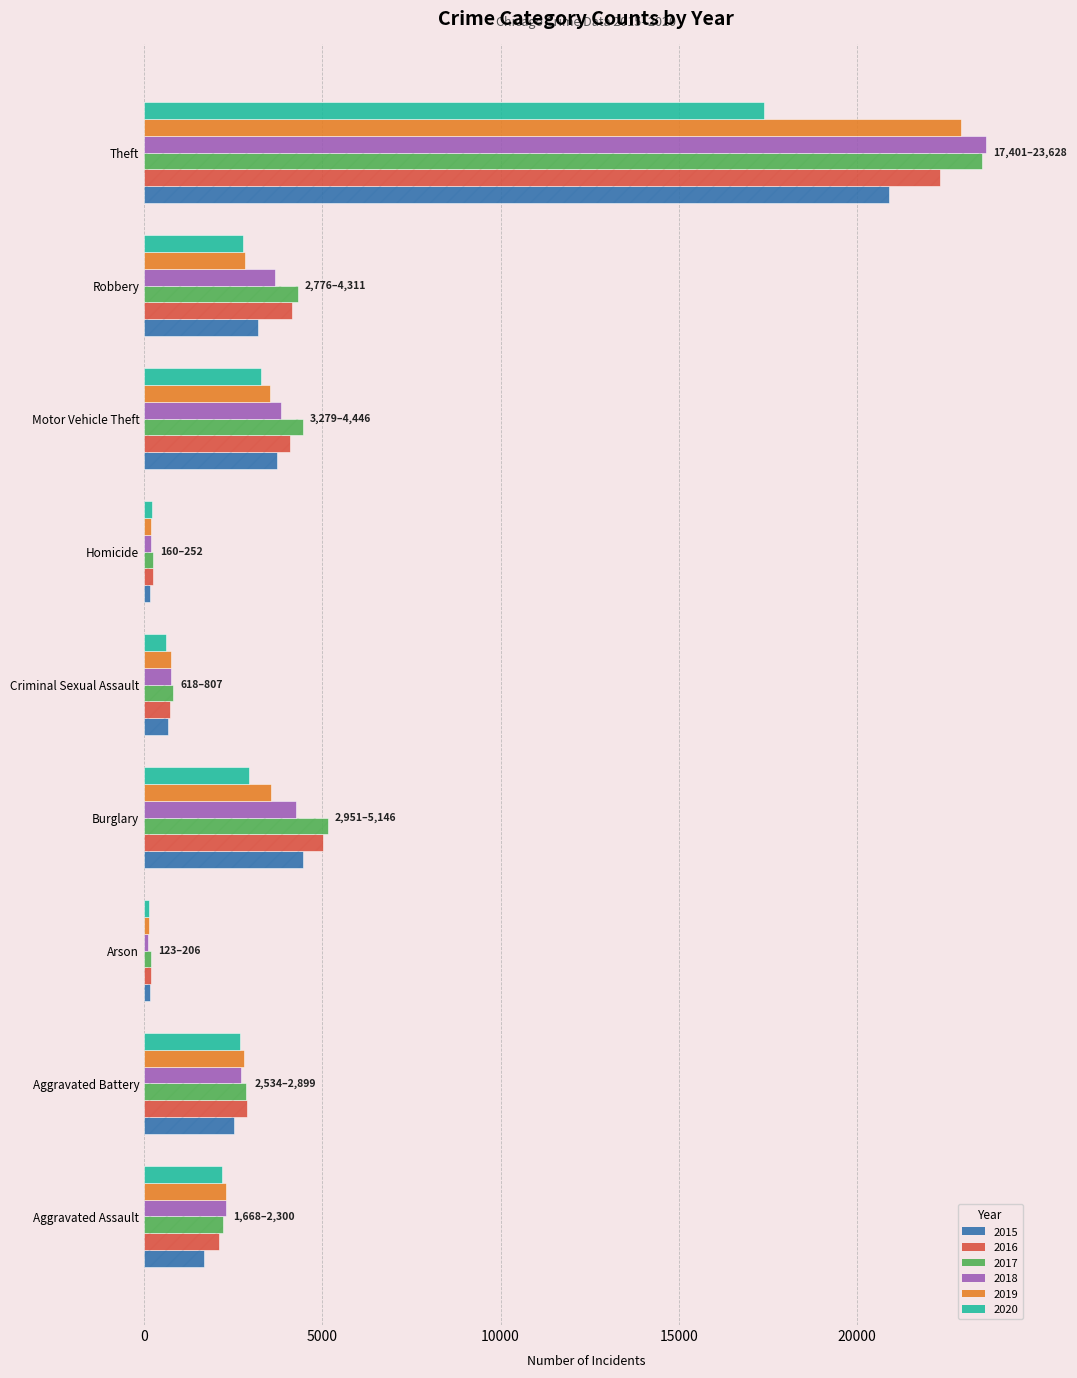

At which category is the sum across all series the highest?

Theft